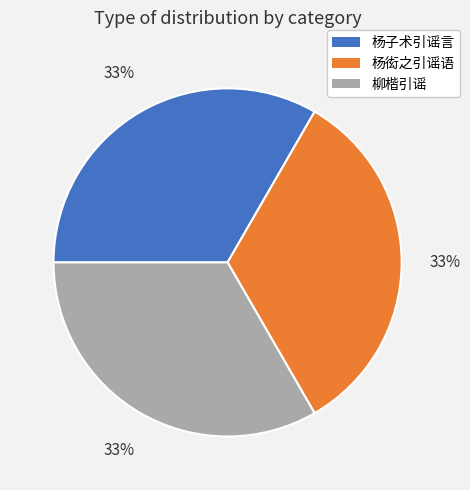

Does 杨衒之引谣语 represent more than half of the total?

No